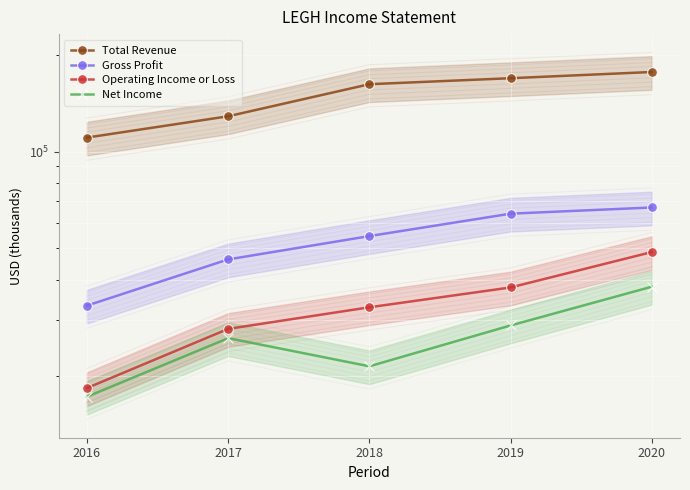

Between 2016 and 2018, which is larger?

2018